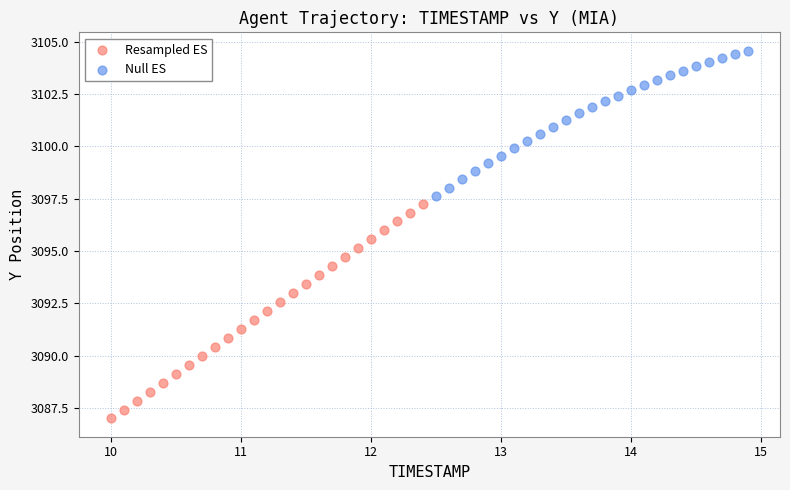

What are all the series names shown in the legend?

Resampled ES, Null ES